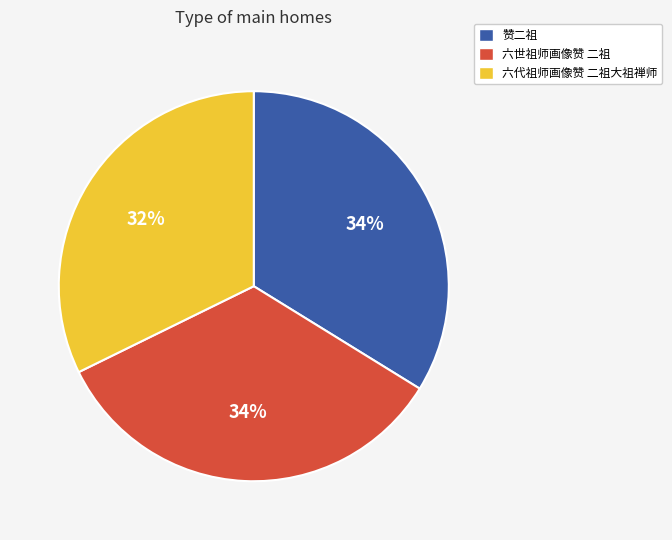

Does 六代祖师画像赞 二祖大祖禅师 account for over 50% of the chart?

No